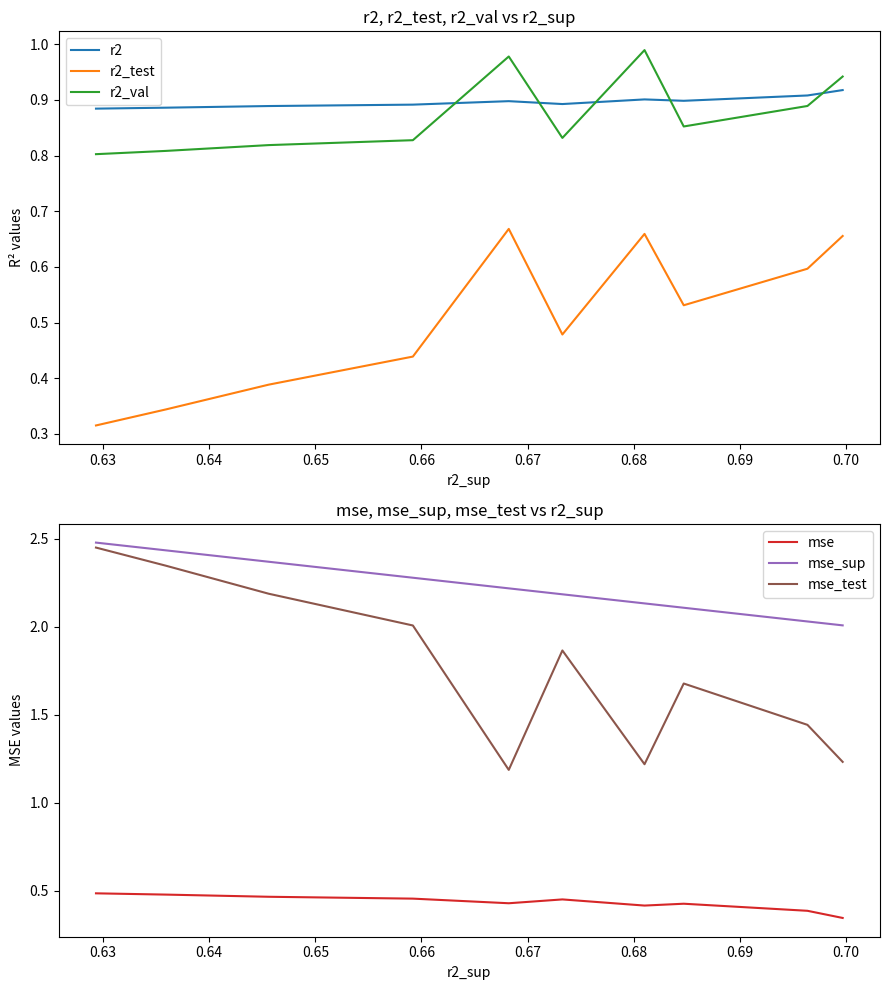

True or false: r2 has a value of 0.9 at 0.63.

True